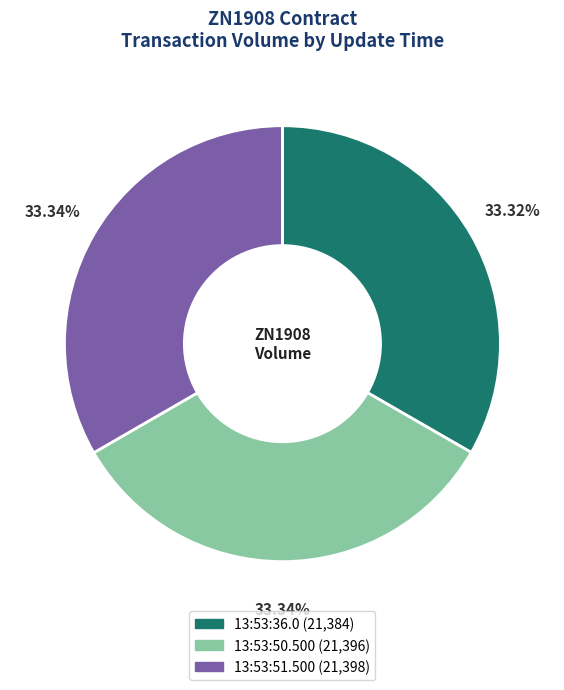

Is the sum of 13:53:50.500 and 13:53:36.0 greater than half?

Yes